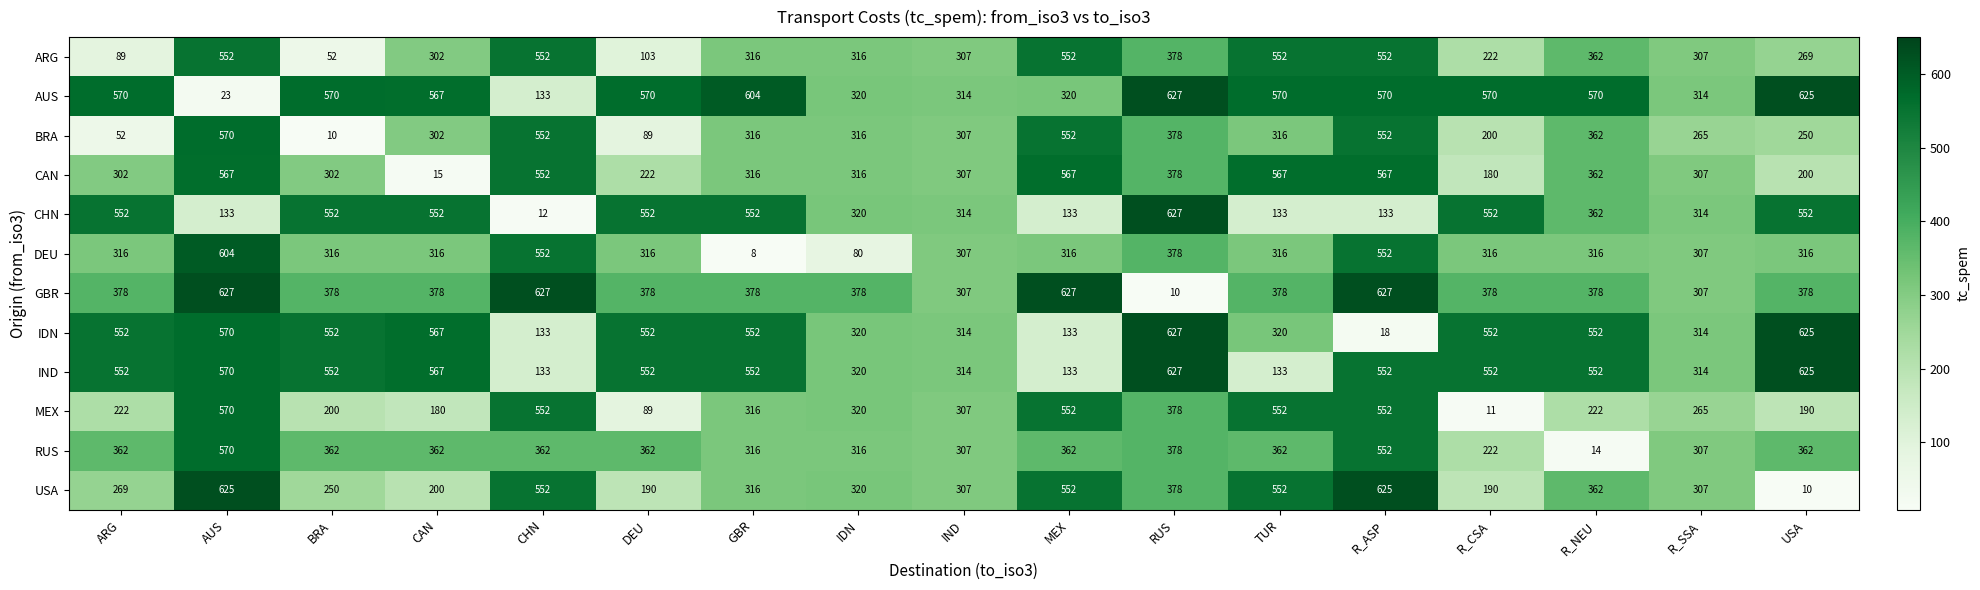

Which series has the largest range (max minus min)?

GBR